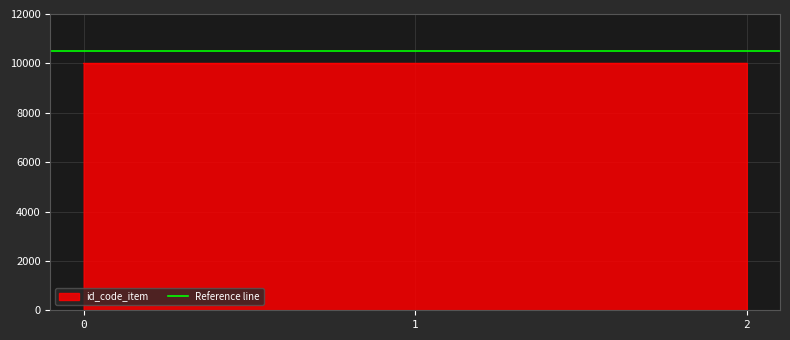

List the labels in order of value, smallest first.

0, 1, 2